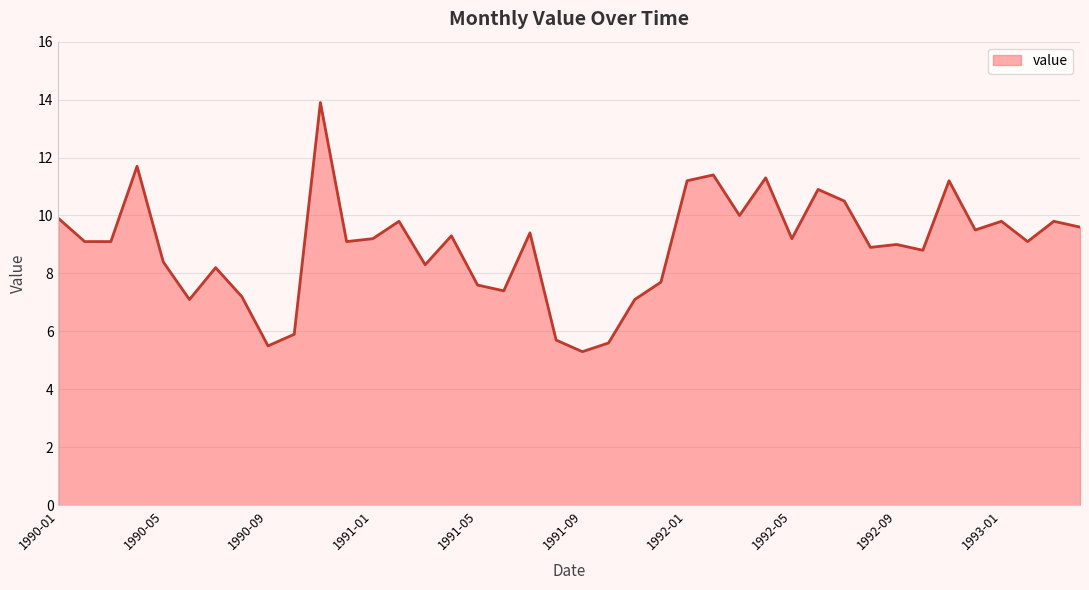

What is the smallest value displayed?

5.3